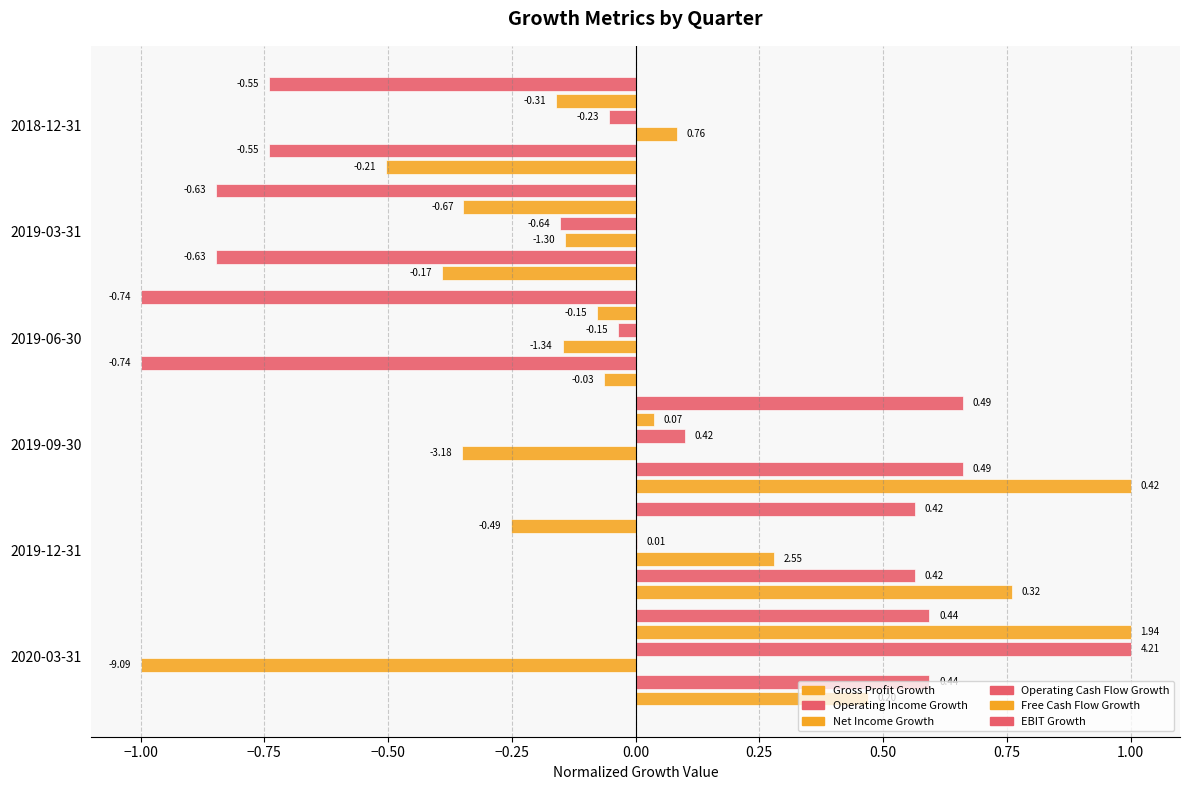

How many values in Gross Profit Growth are above zero?

3